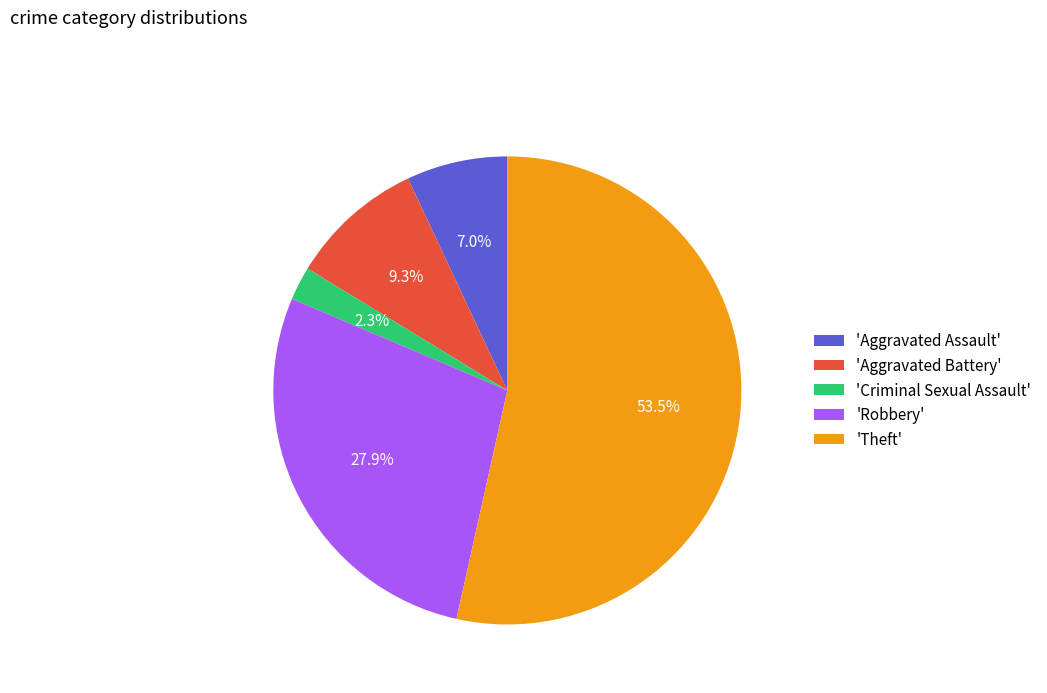

What percentage is NOT represented by 'Criminal Sexual Assault'?

97.7%